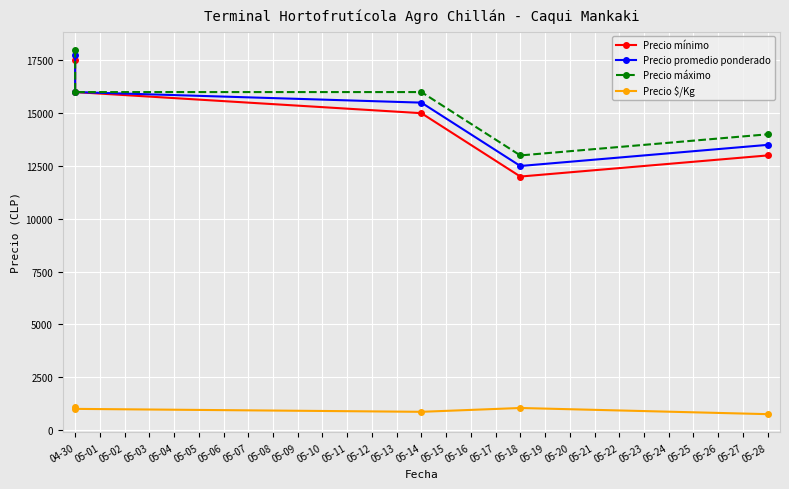

True or false: Precio $/Kg and Precio promedio ponderado cross at least once.

False